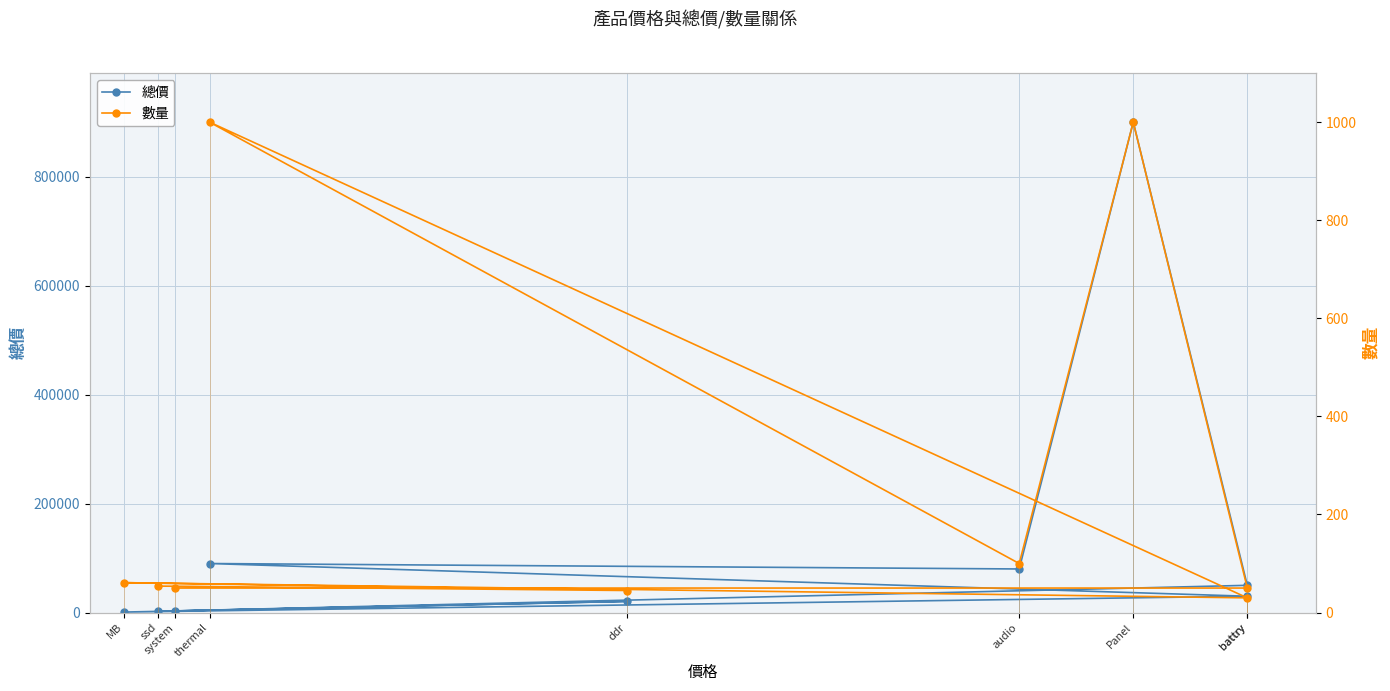

How many values in the 總價 series exceed 30000?

4